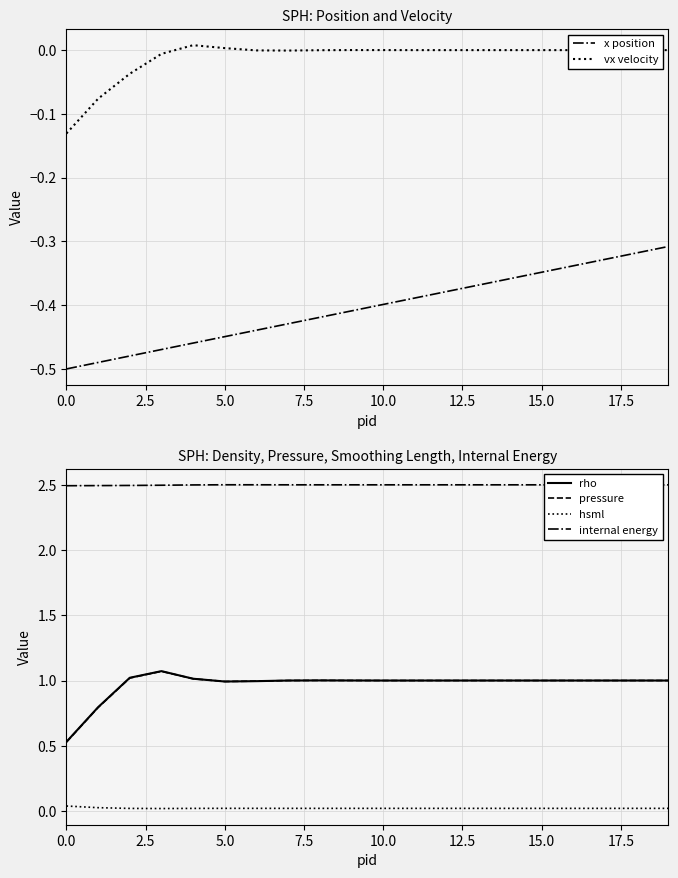

True or false: pressure and x position cross at least once.

False